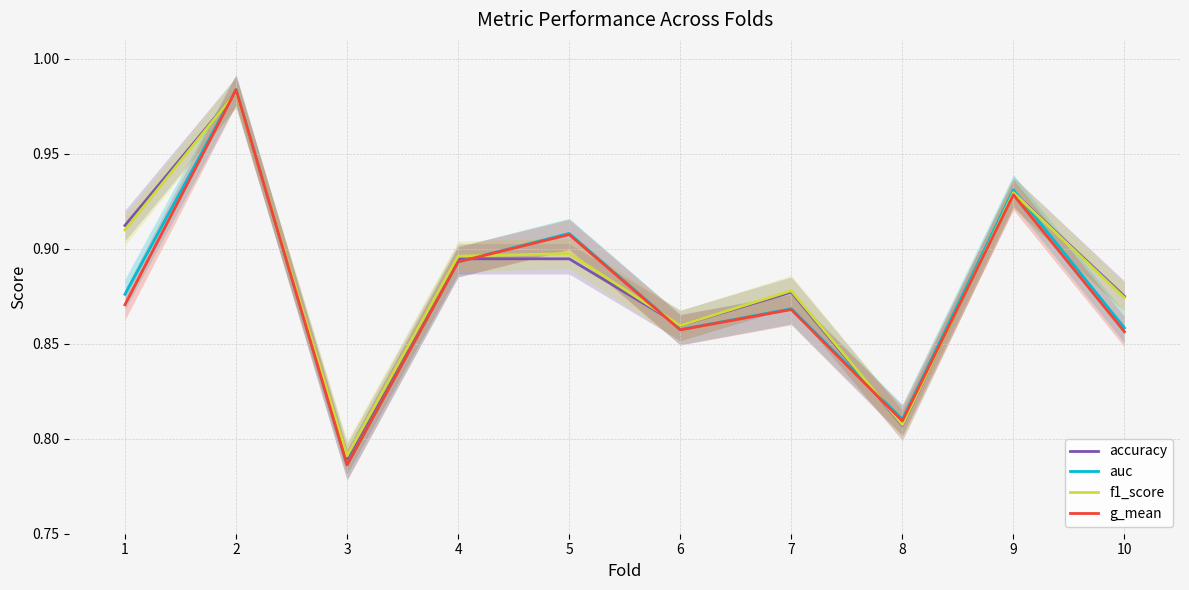

The g_mean series shows 0.9 at 1. True or false?

True